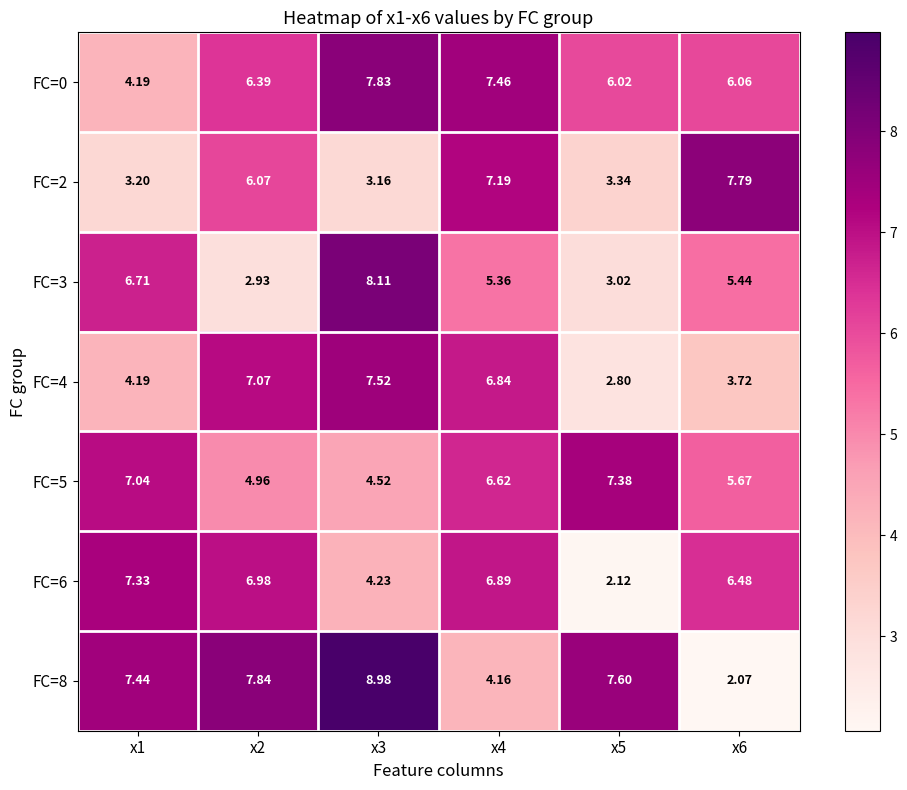

Is the value of FC=5 at x3 greater than the value of FC=0 at x6?

No